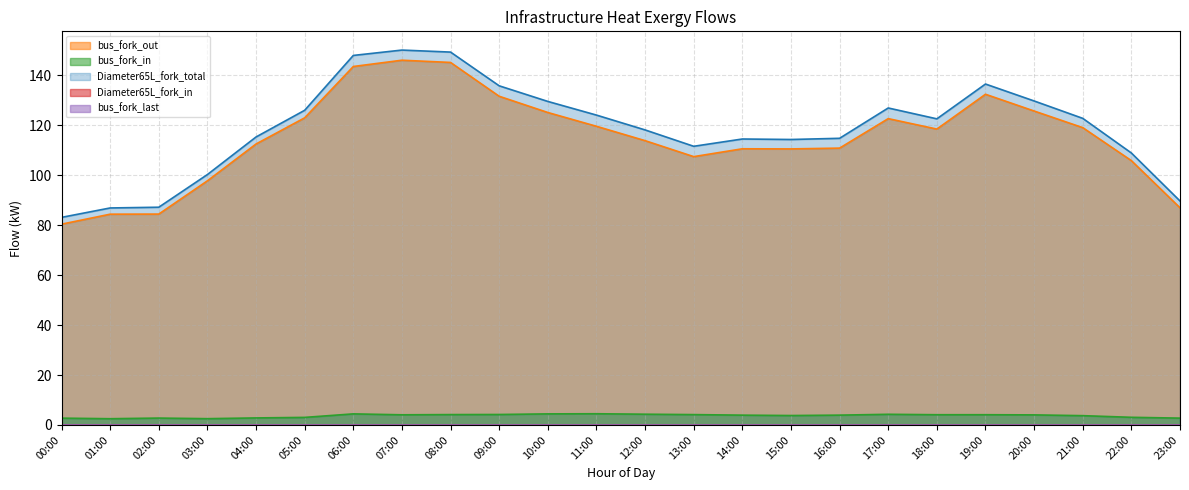

What is the difference between the maximum and minimum values in the bus_fork_out series?

65.7